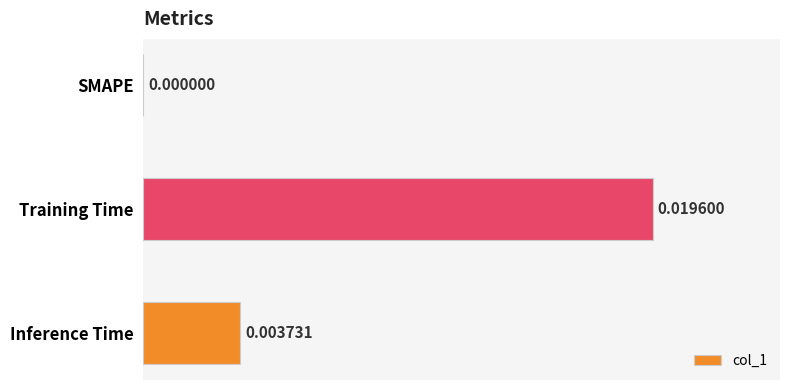

At which category does the chart reach its peak across all series?

Training Time